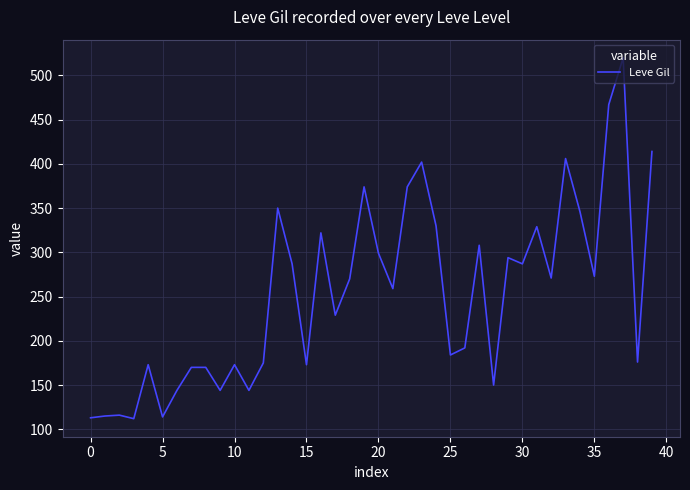

What is the difference between the maximum and minimum values?

408